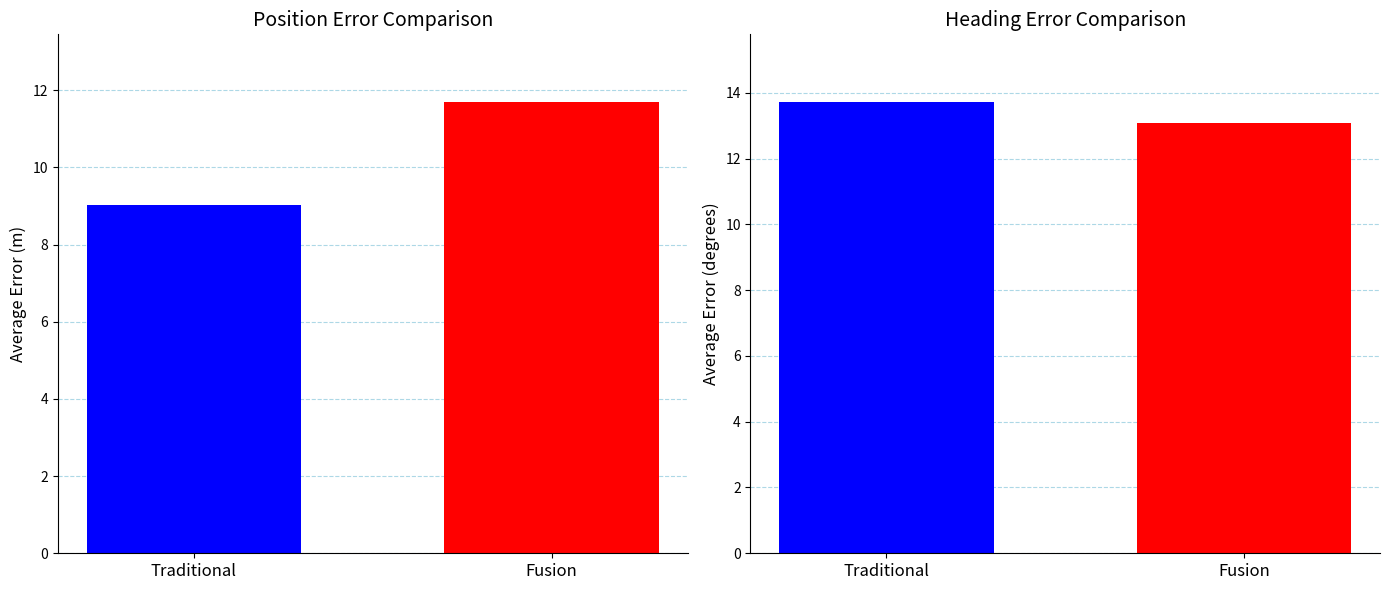

What is the label of the 1st bar from the left?

Traditional